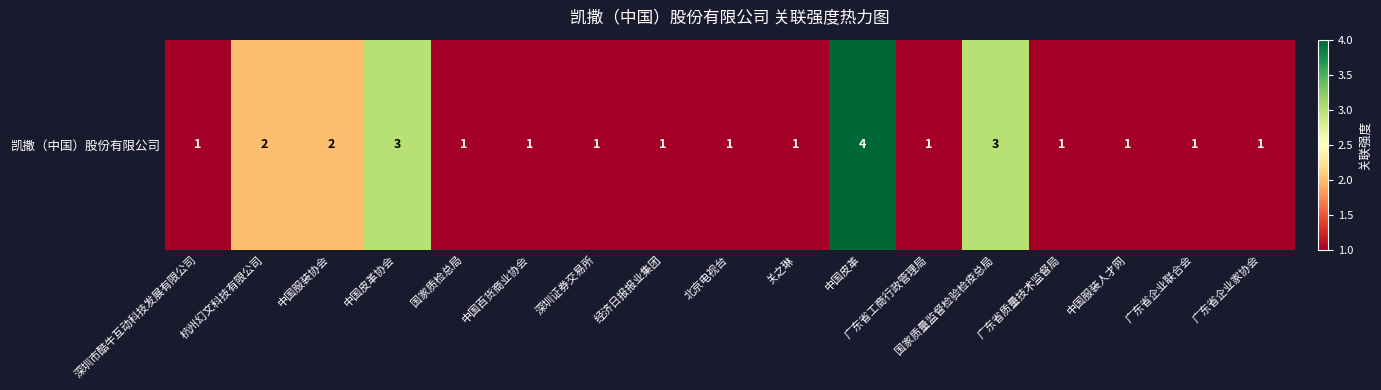

Between 中国服装协会 and 广东省工商行政管理局, which is larger?

中国服装协会